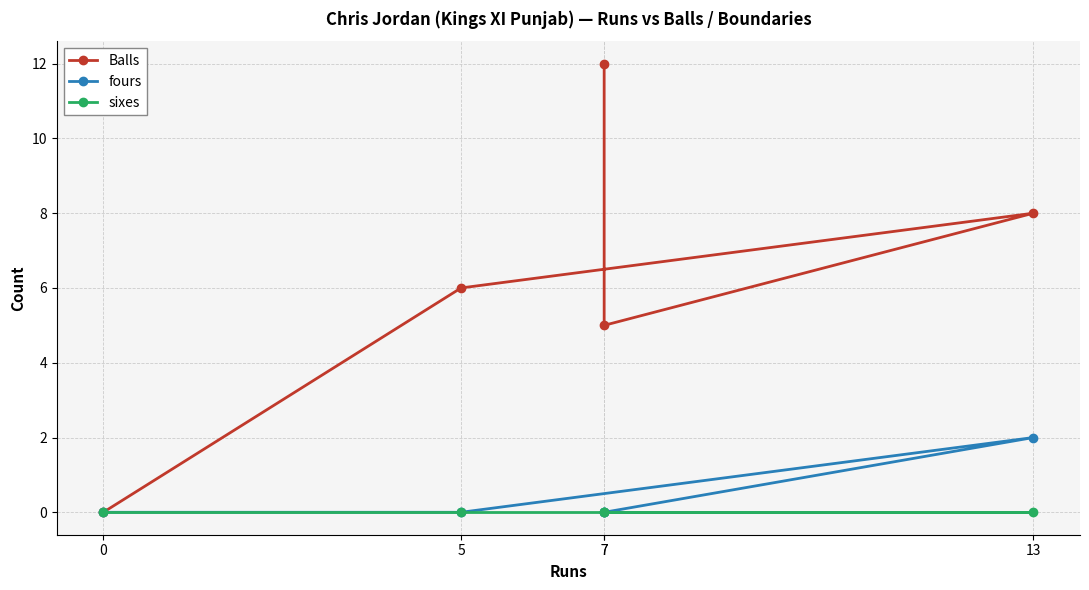

How many values in the Balls series are below 6?

2